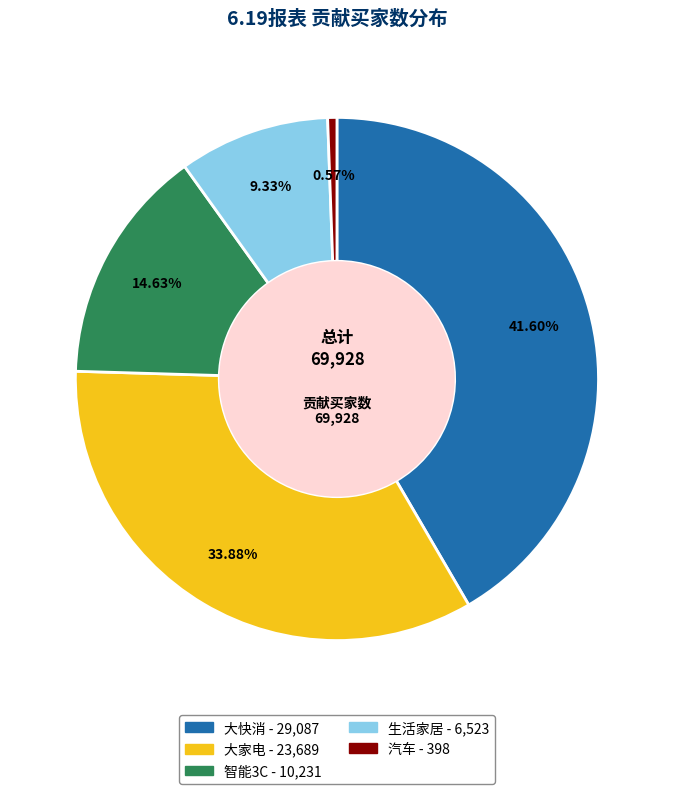

To the nearest percent, what percentage of the pie is 大家电?

34%